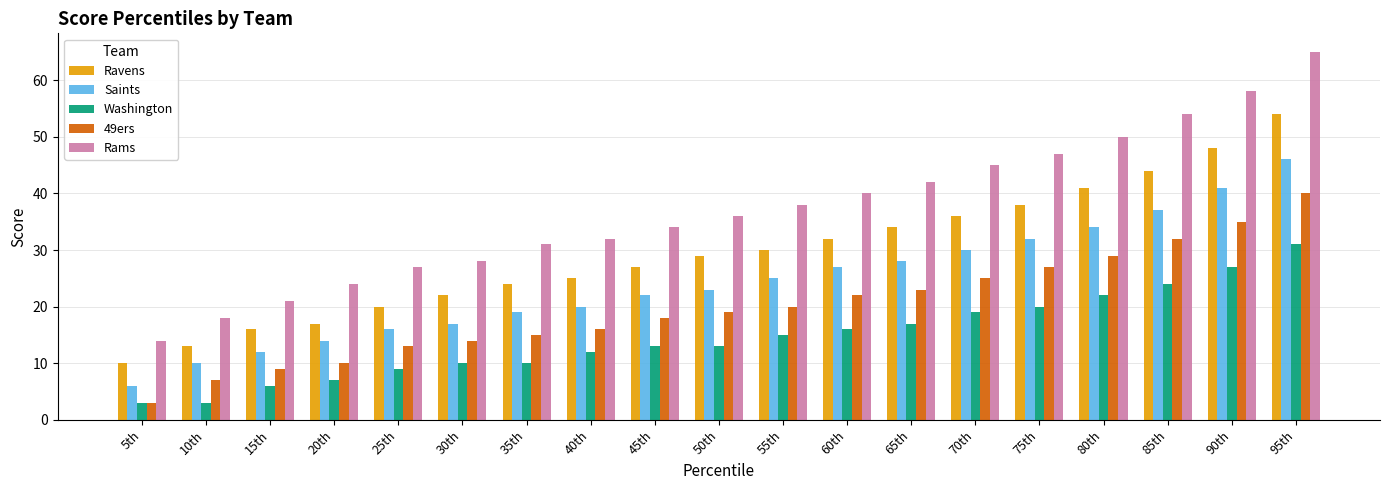

Which series changed the most between 35th and 90th?

Rams